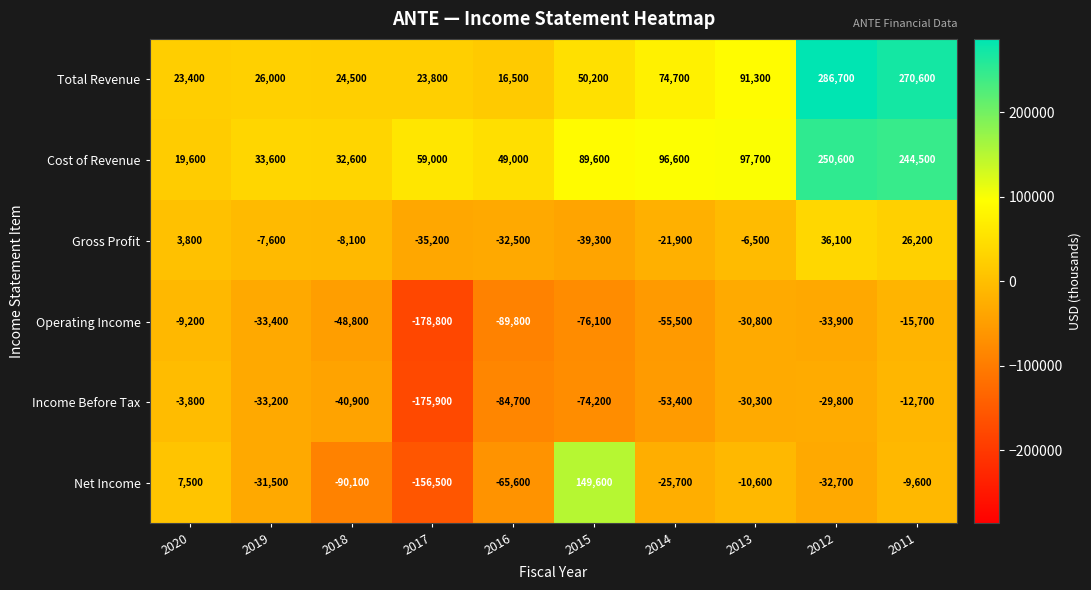

At which label does Income Before Tax reach its minimum?

2017